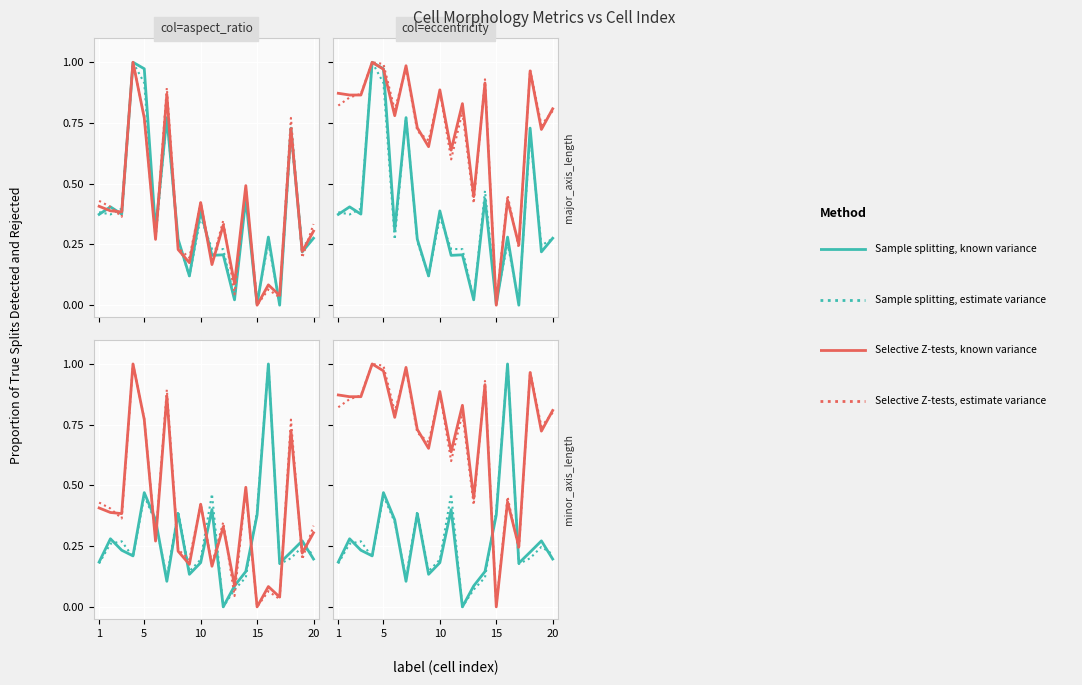

What is the difference between the maximum and minimum values in the Selective Z-tests, estimate variance series?

1.0